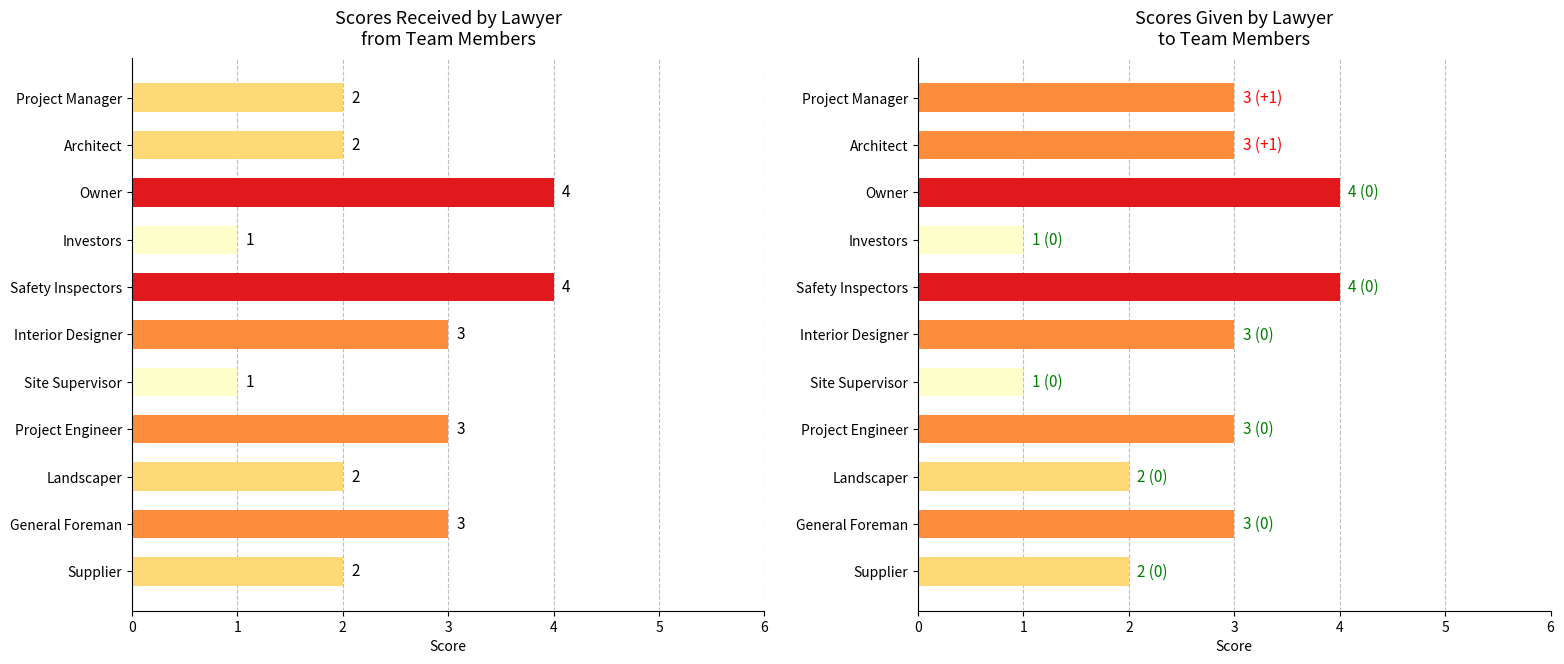

Between Landscaper and Investors, which is larger?

Landscaper